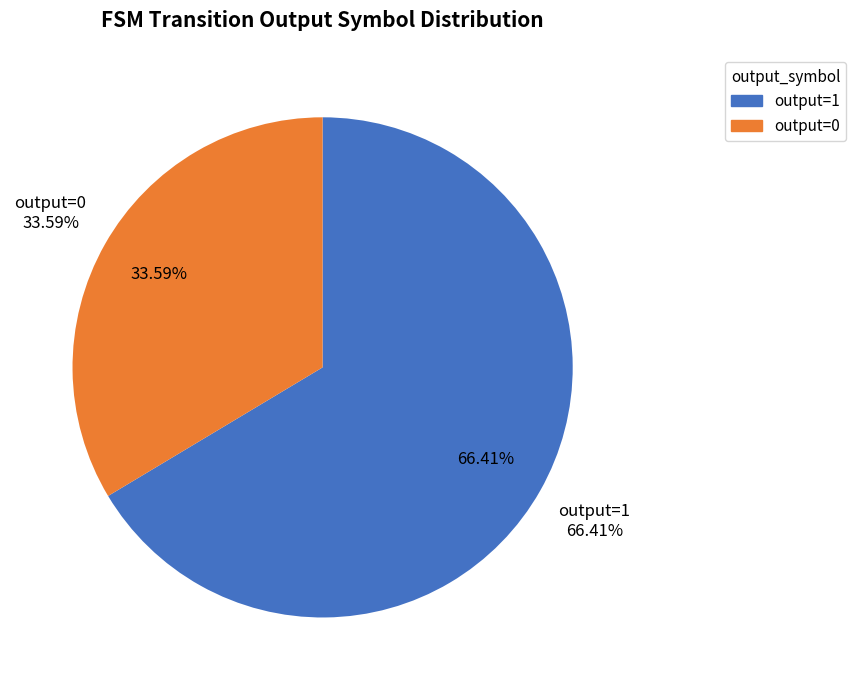

True or false: output=1 accounts for 99% of the total.

False